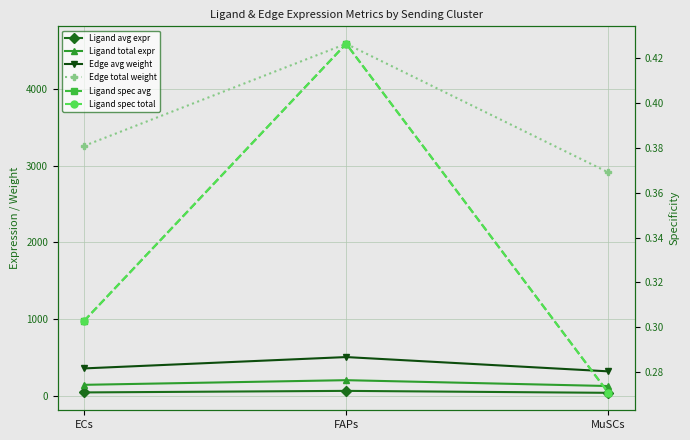

Reading left to right, extract all data points from this chart.

Ligand avg expr: 49.4	69.6	44.2
Ligand total expr: 148.2	208.7	132.5
Edge avg weight: 361.7	509.3	323.4
Edge total weight: 3255.4	4584.1	2911.0
Ligand spec avg: 0.3	0.4	0.3
Ligand spec total: 0.3	0.4	0.3